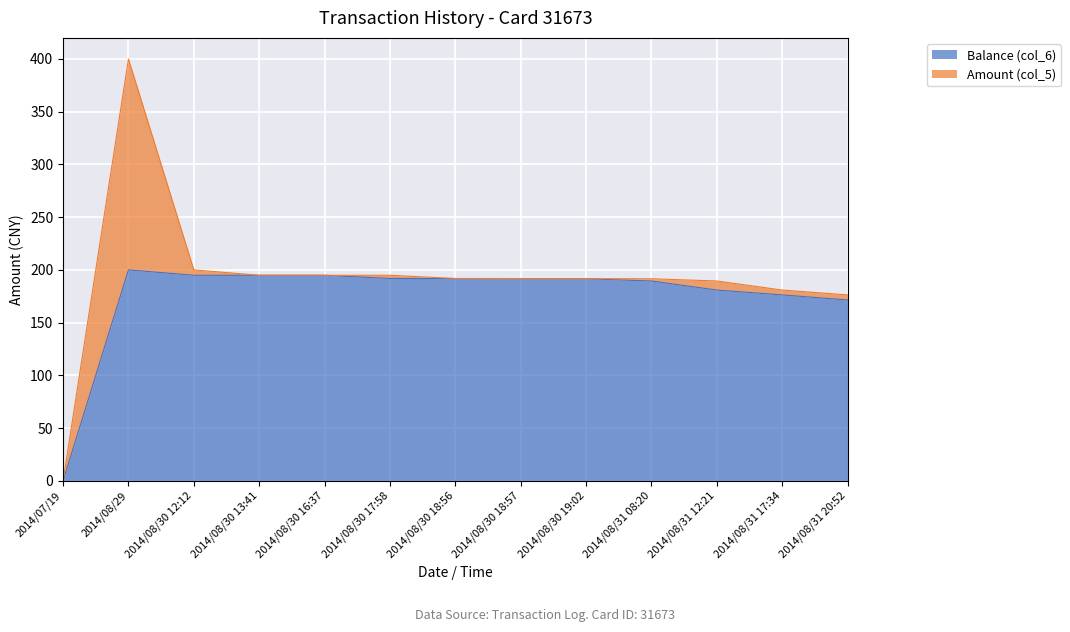

What is the ratio of the value at 2014/08/30 13:41 to the value at 2014/08/30 18:56?

1.0